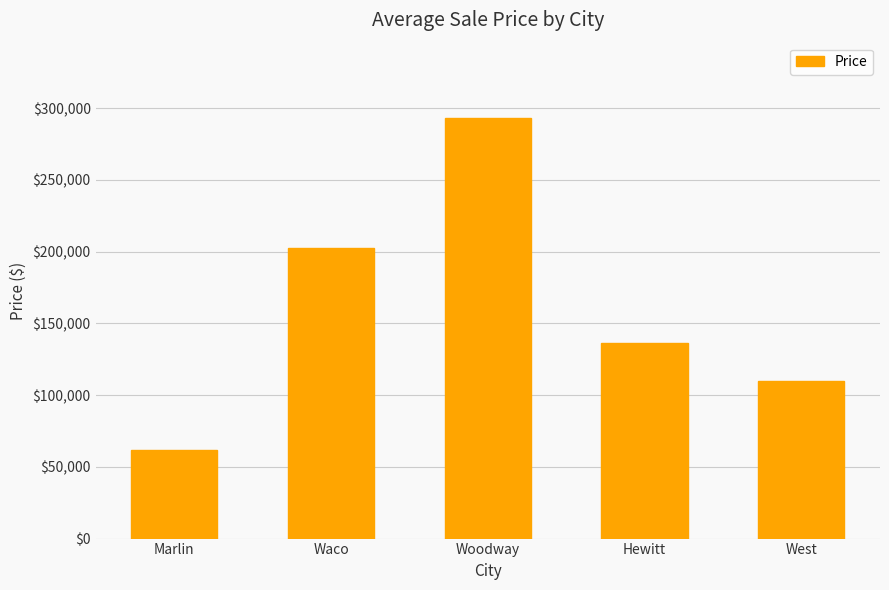

At which category does the chart reach its peak across all series?

Woodway